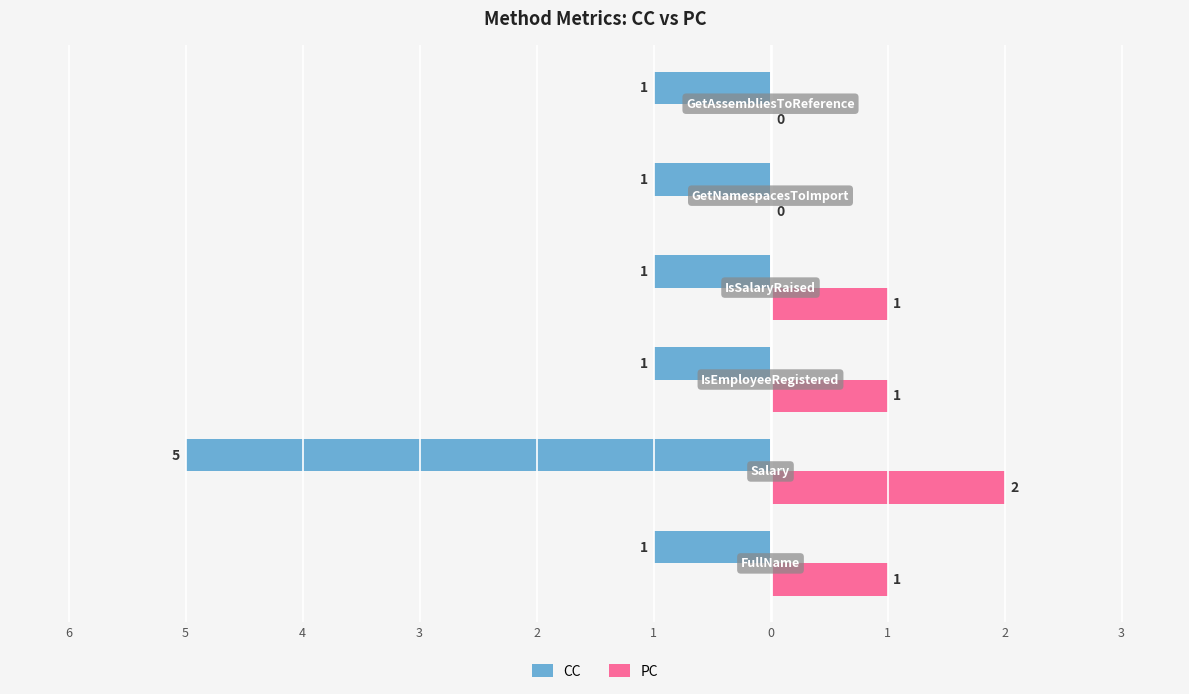

At how many categories does at least one series exceed -4?

6